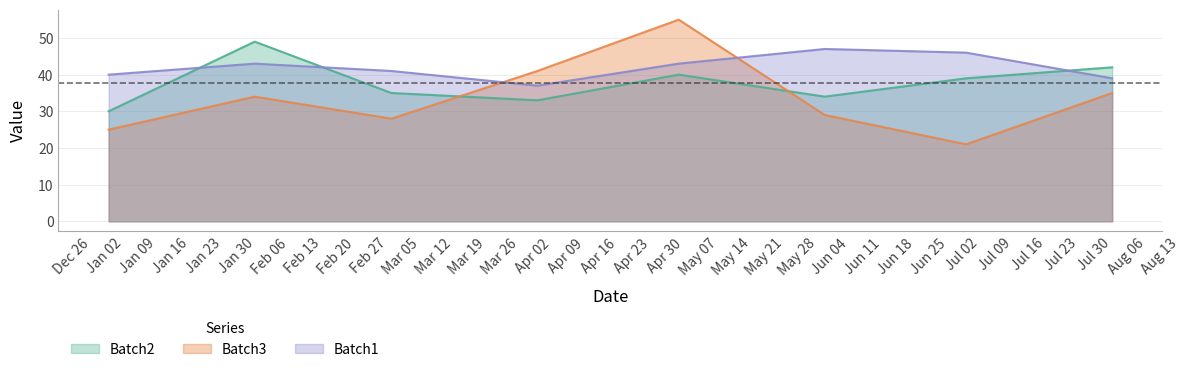

How many values in the Batch3 series exceed 34?

3